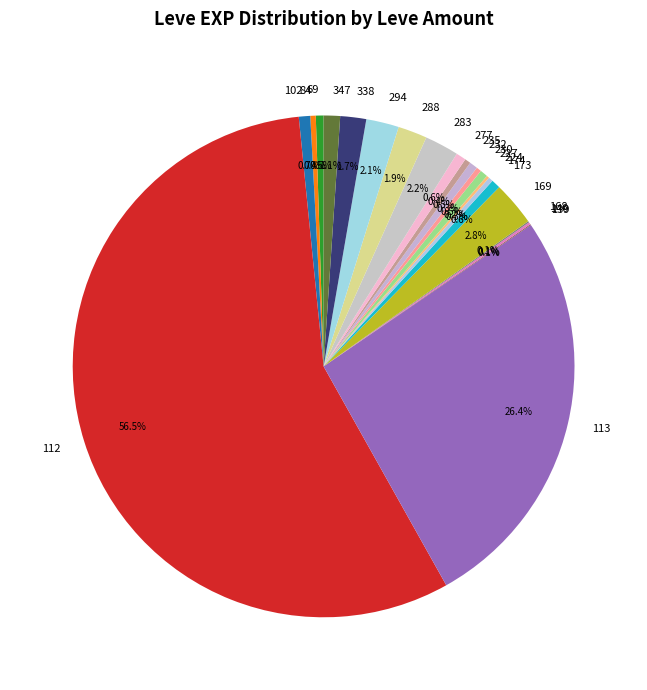

What is the largest slice in the pie chart?

112